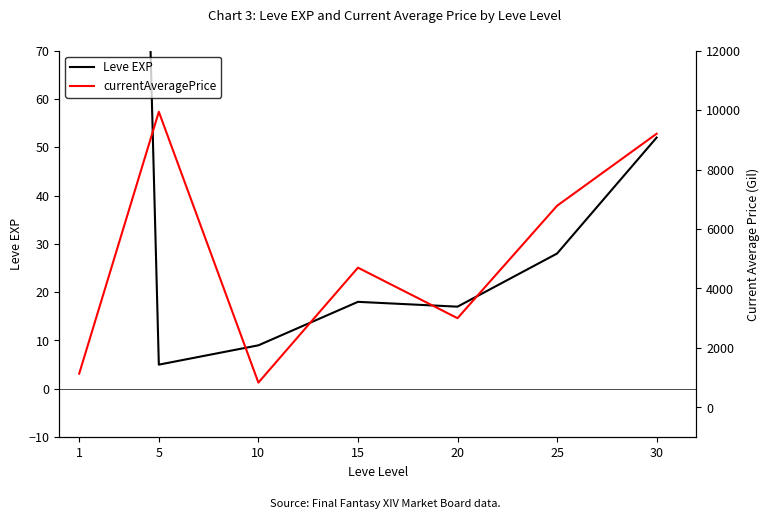

Which series has the largest total across all categories?

currentAveragePrice